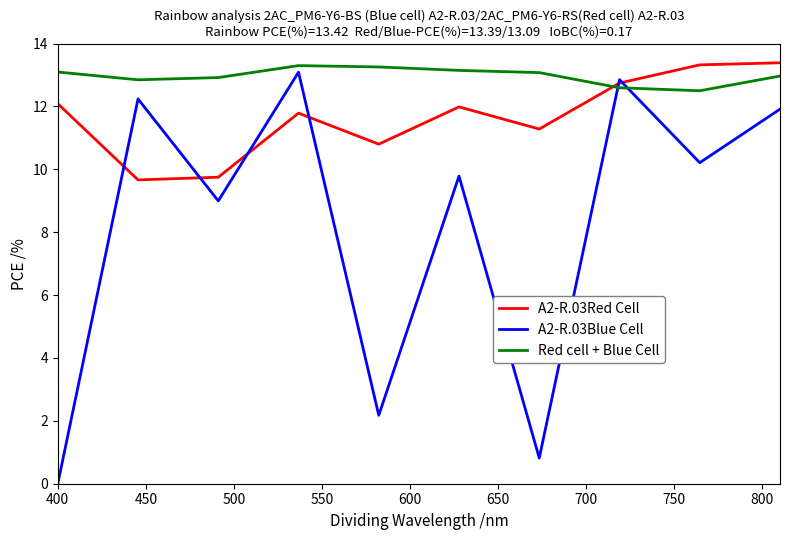

Which series has the largest total across all categories?

Red cell + Blue Cell